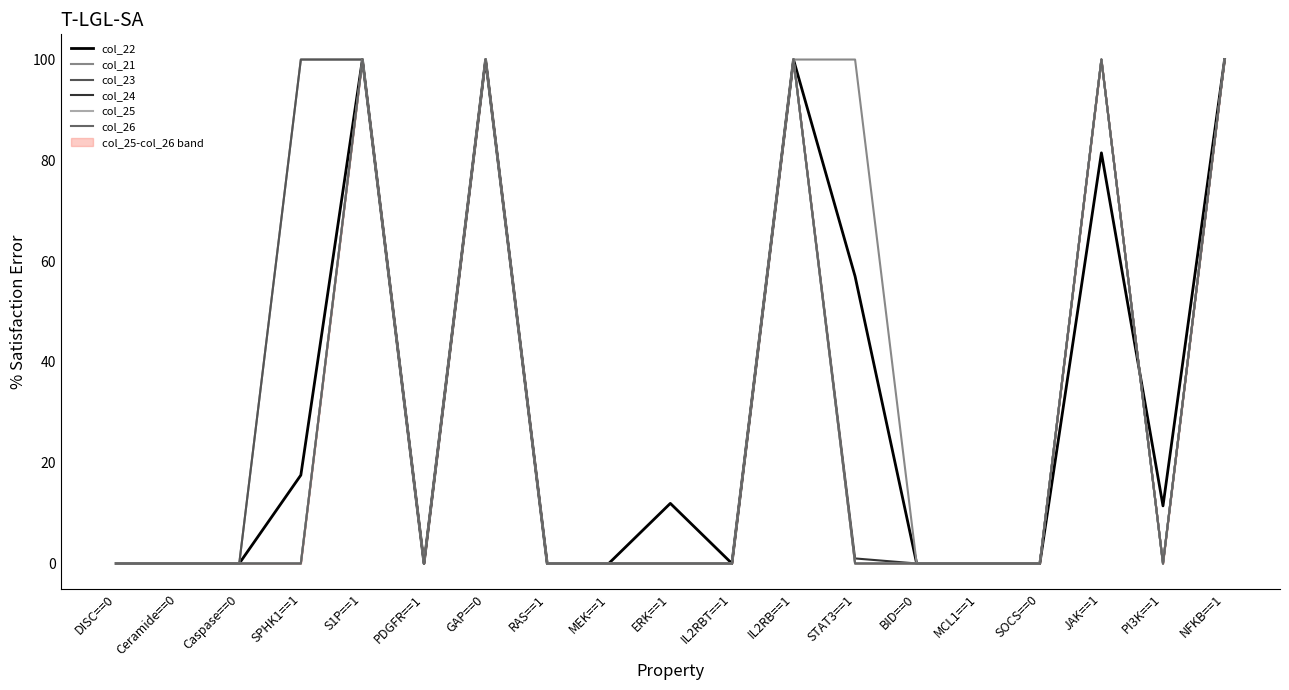

True or false: col_23 and col_25 cross at least once.

False